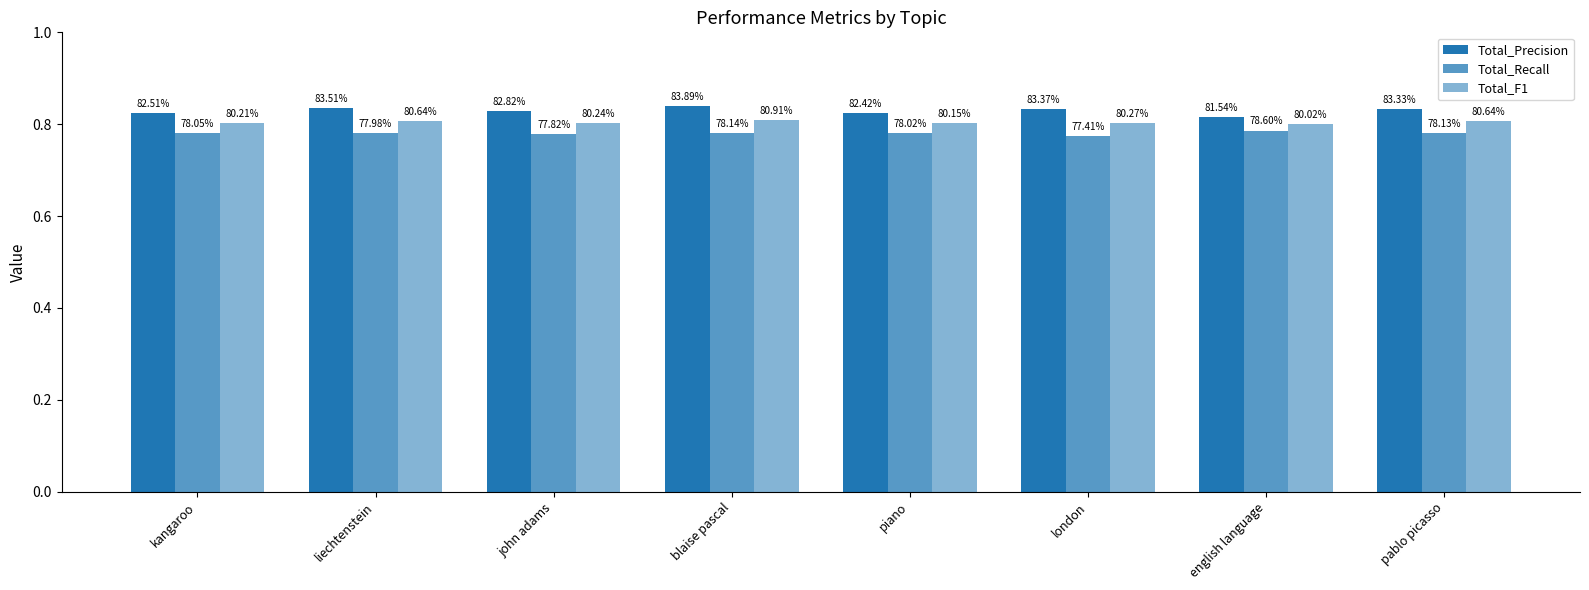

Reading left to right, list all the values displayed in this chart.

Total_Precision: 0.8	0.8	0.8	0.8	0.8	0.8	0.8	0.8
Total_Recall: 0.8	0.8	0.8	0.8	0.8	0.8	0.8	0.8
Total_F1: 0.8	0.8	0.8	0.8	0.8	0.8	0.8	0.8